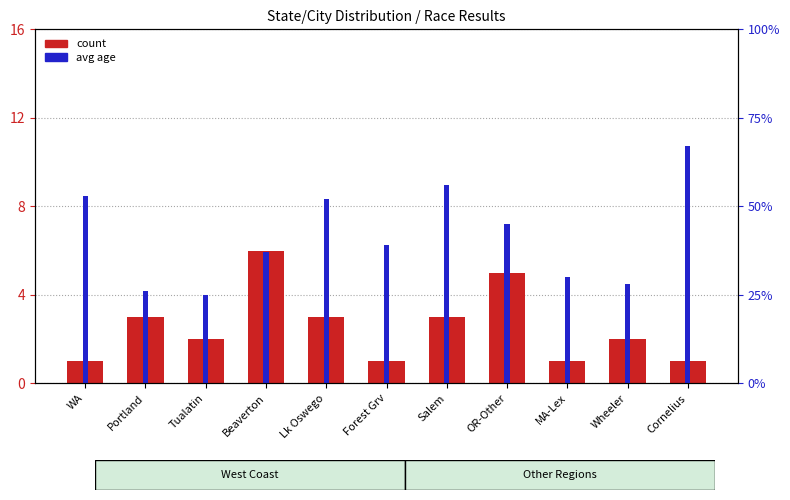

Rank the series at MA-Lex from lowest to highest value.

count, avg age